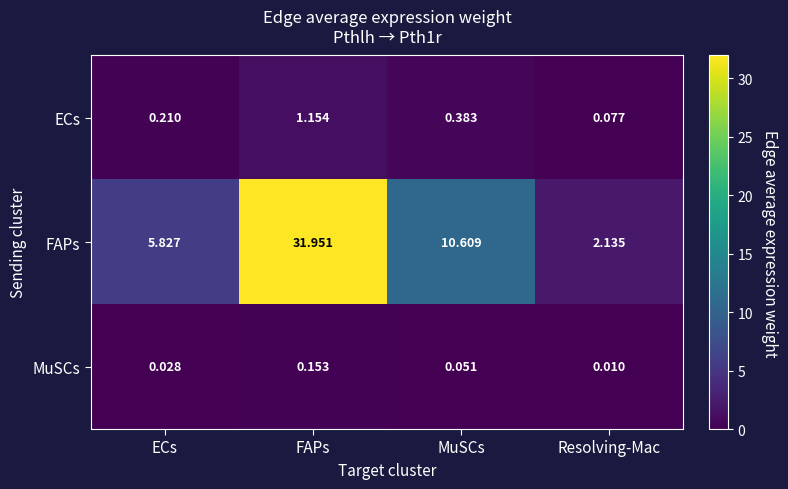

Which series has the widest spread of values?

FAPs